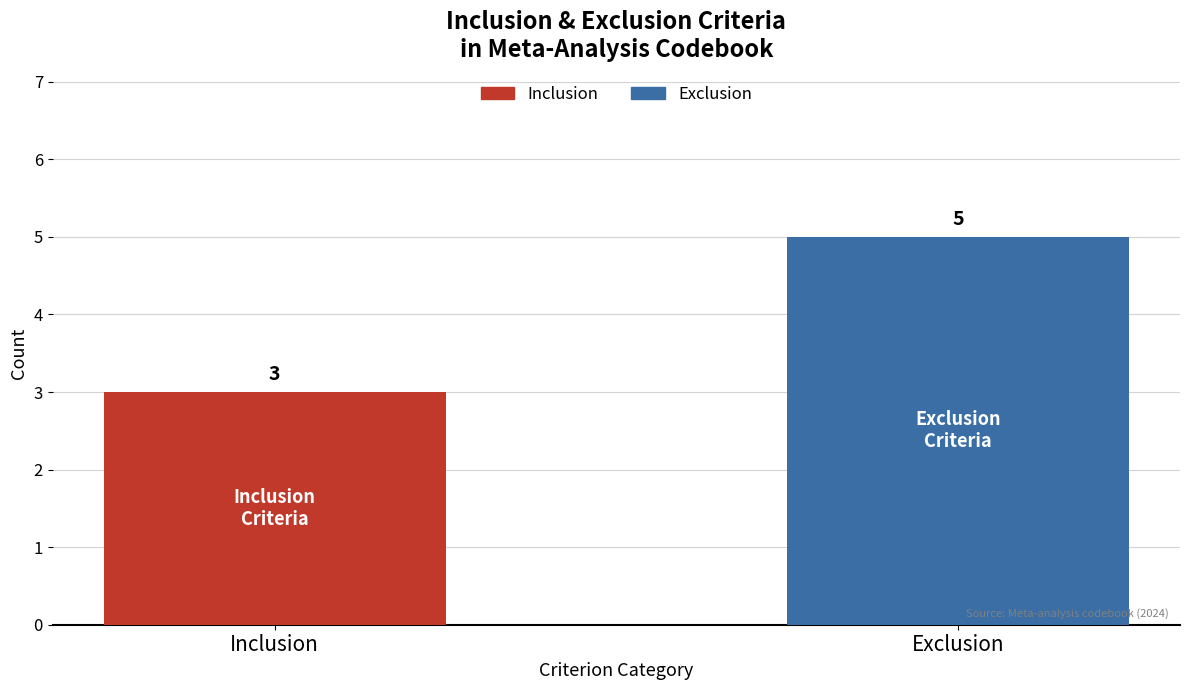

What are all the series names shown in the legend?

Inclusion, Exclusion